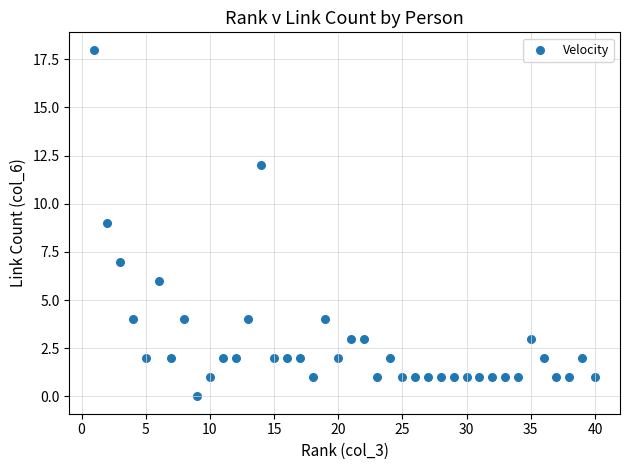

What is the range of Y values (max minus min)?

18